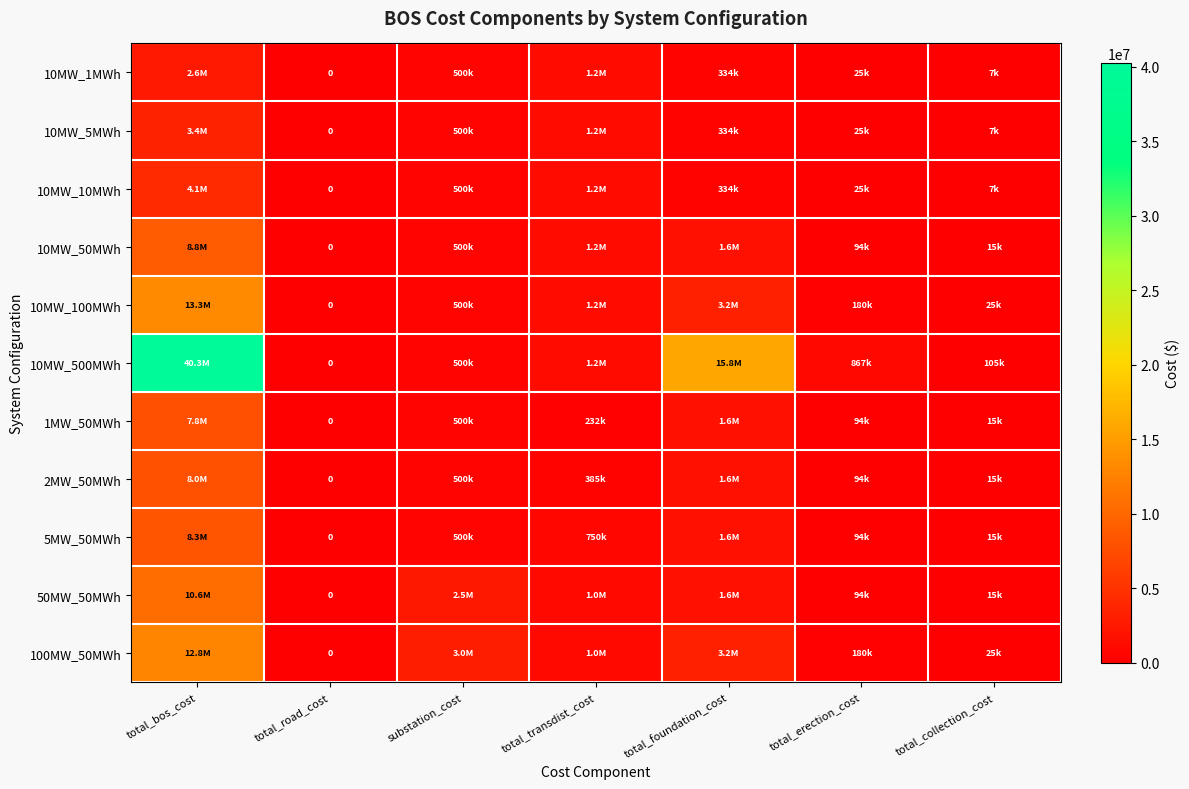

Which series has the largest total across all categories?

10MW_500MWh